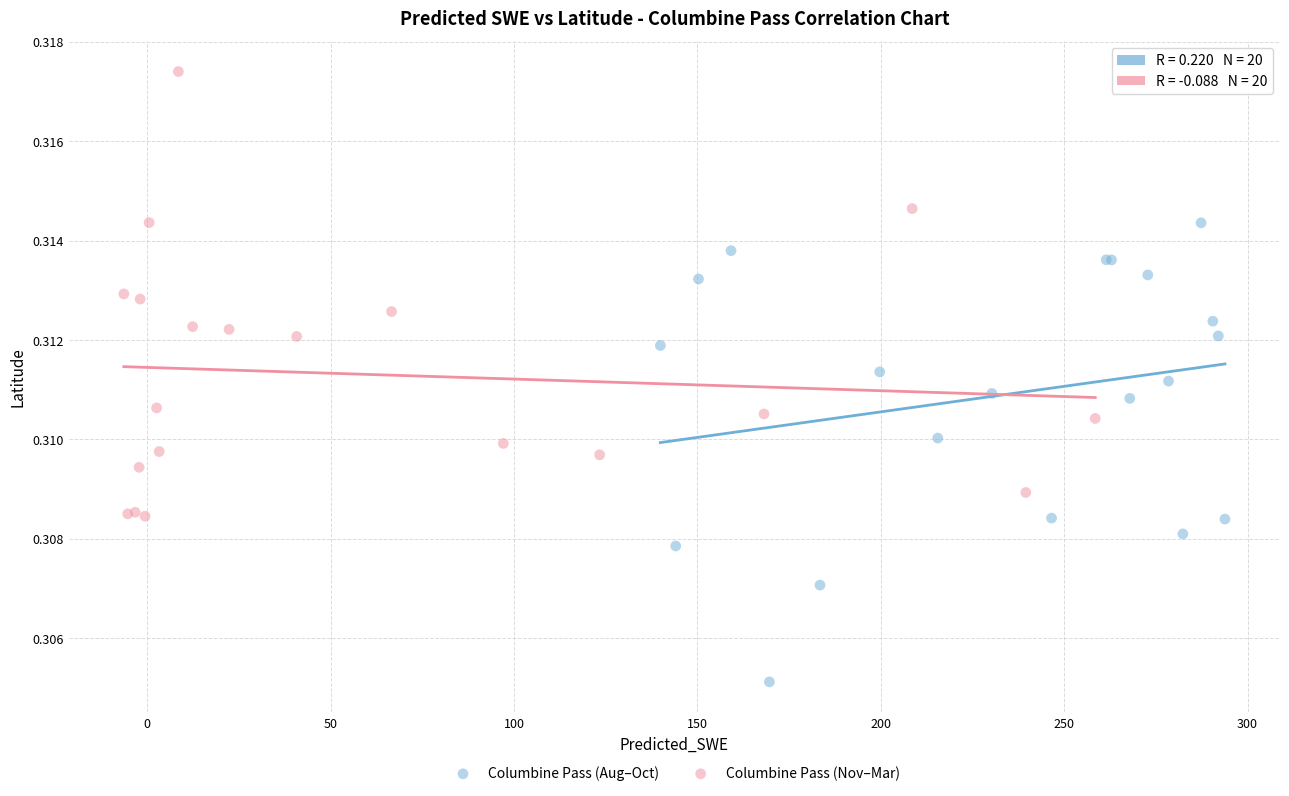

Which series reaches the minimum Y coordinate?

Columbine Pass (Aug–Oct)